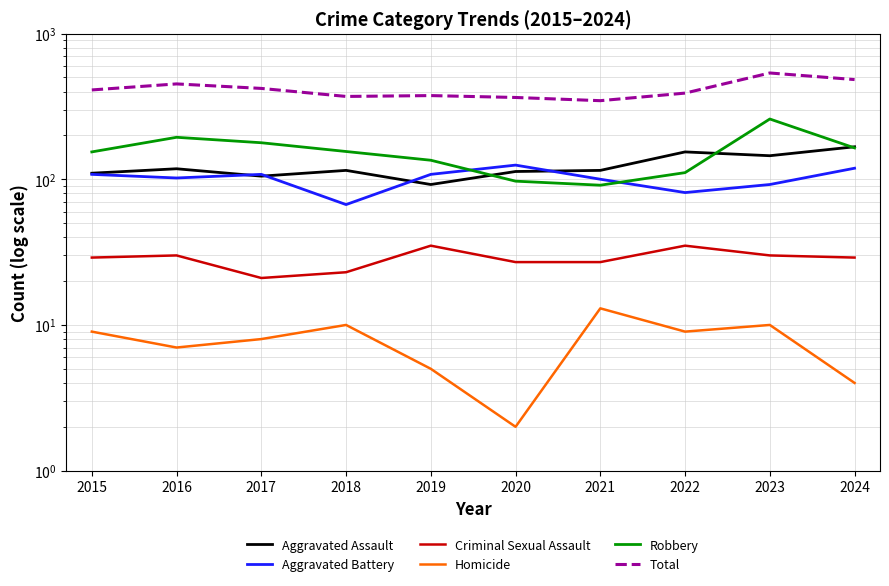

Rank the series by their maximum value, from lowest to highest.

Homicide, Criminal Sexual Assault, Aggravated Battery, Aggravated Assault, Robbery, Total